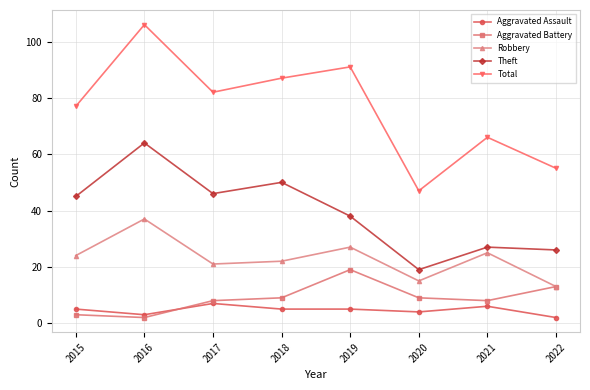

At which category is the sum across all series the highest?

2016